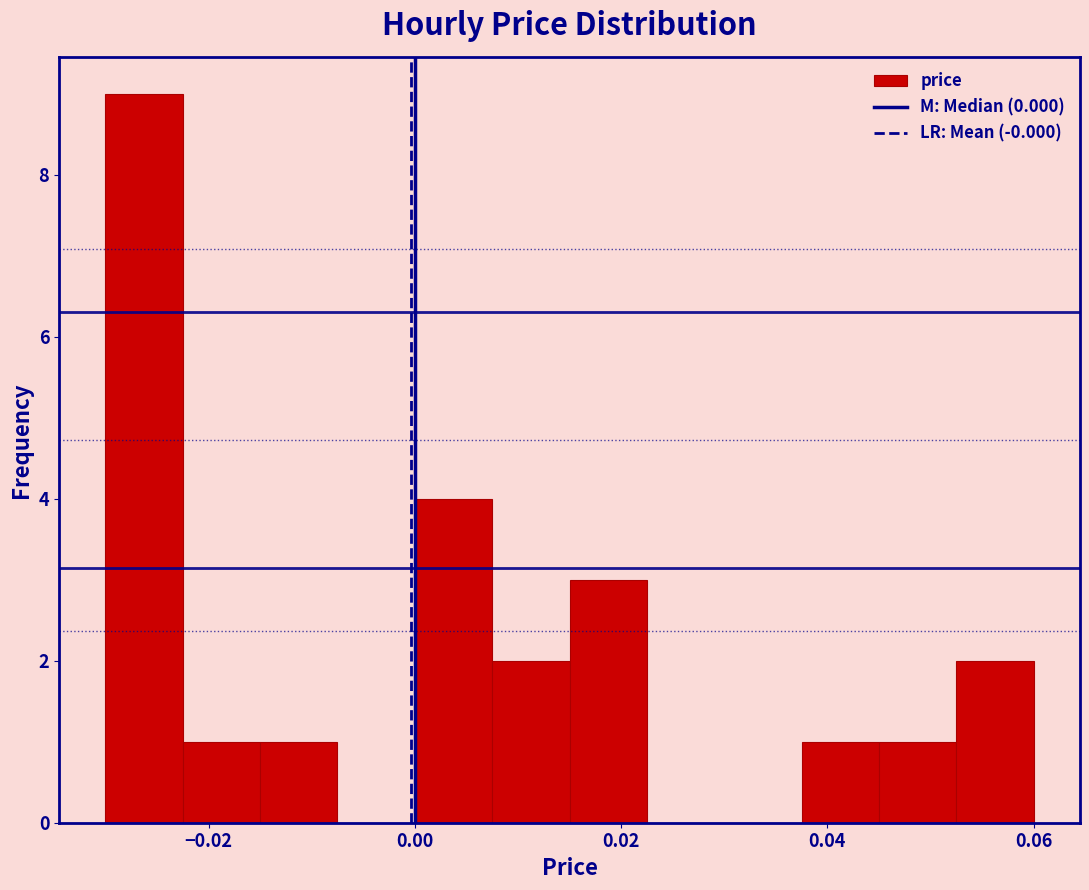

Read against the x-axis, roughly where is the centre of the tallest bar?

-0.026